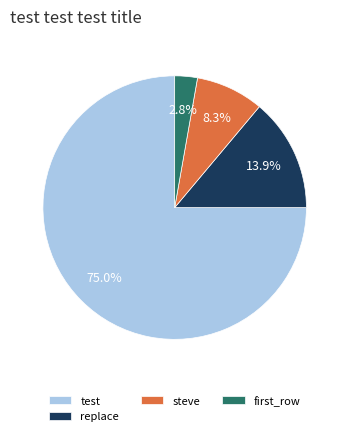

What is the smallest slice in the pie chart?

first_row